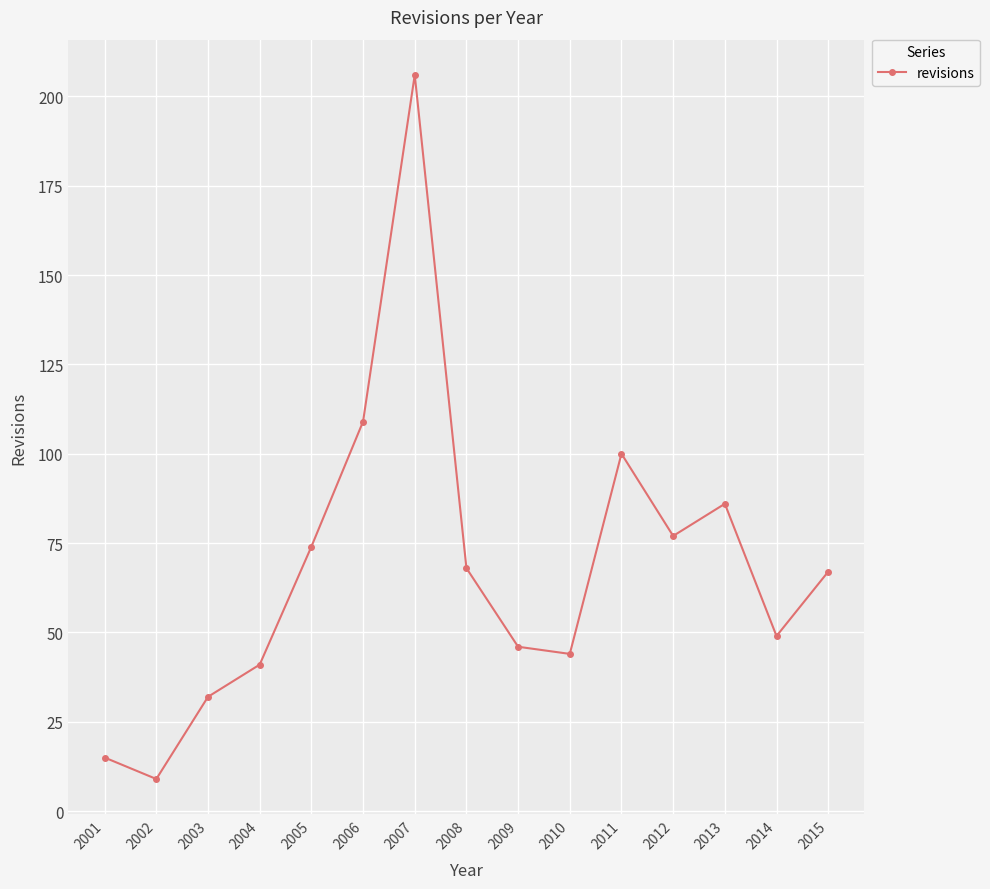

True or false: there are more than 0 points higher than both neighbors.

True